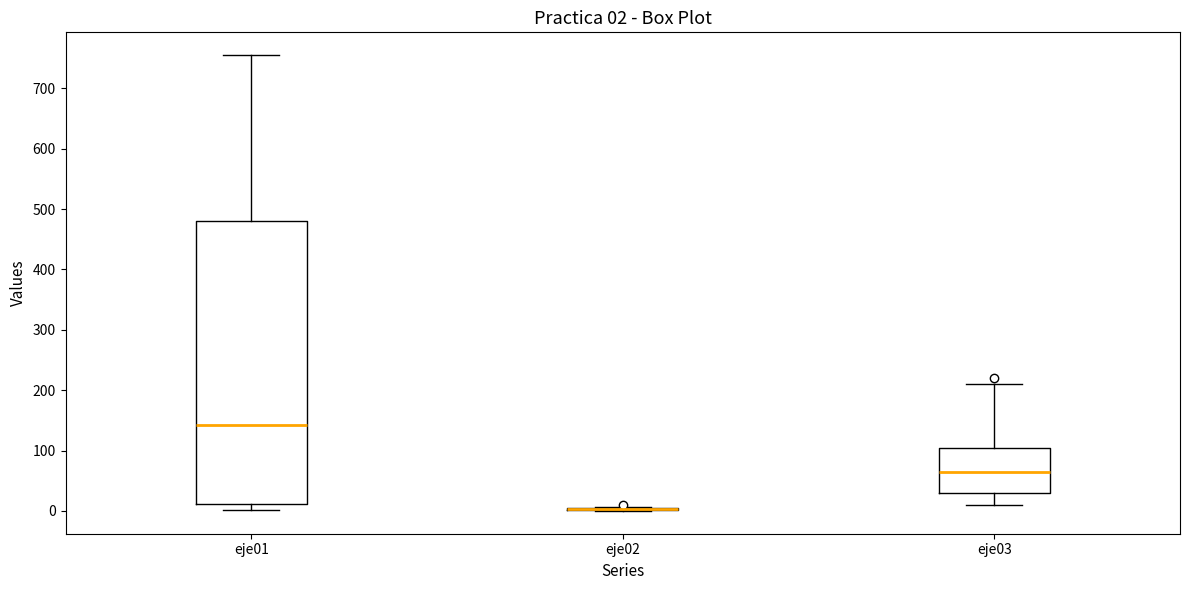

Which box is the tallest, from its lower edge to its upper edge?

eje01